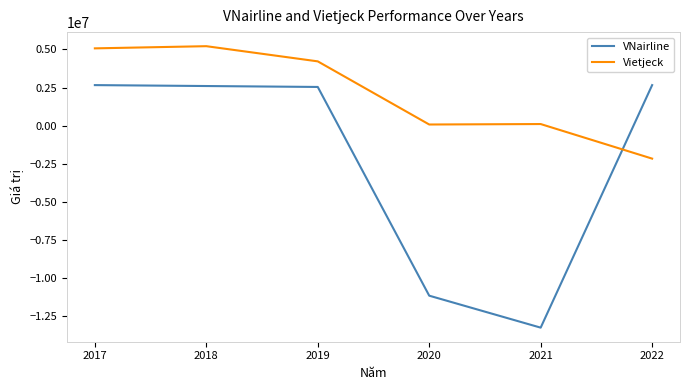

What are all the series names shown in the legend?

VNairline, Vietjeck